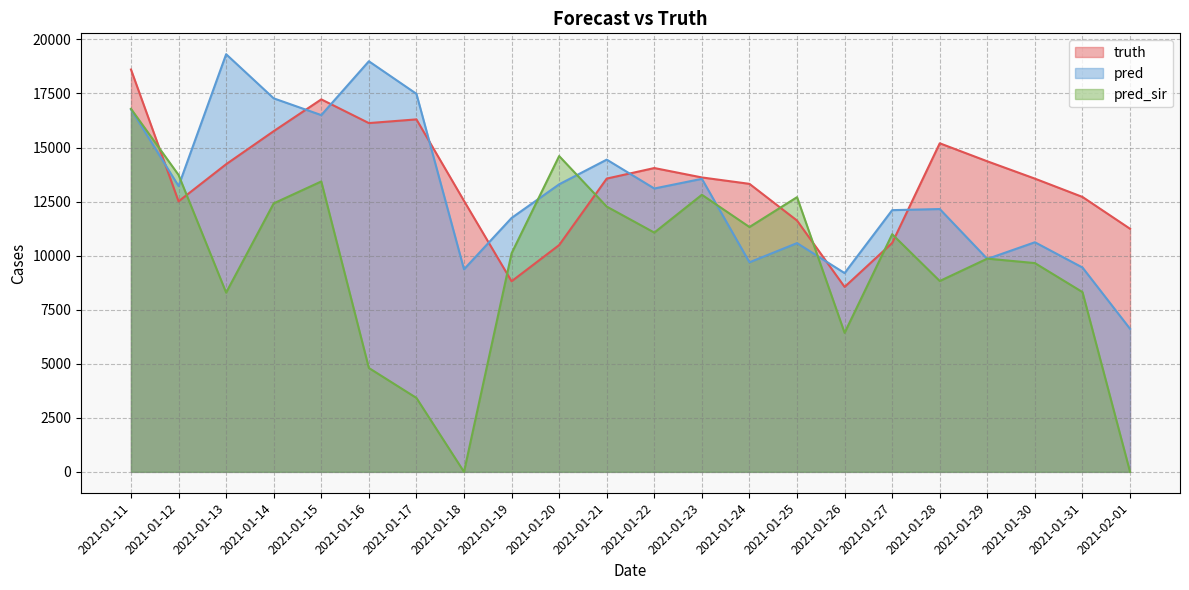

The value of truth at 2021-01-18 is 12532.0. True or false?

True